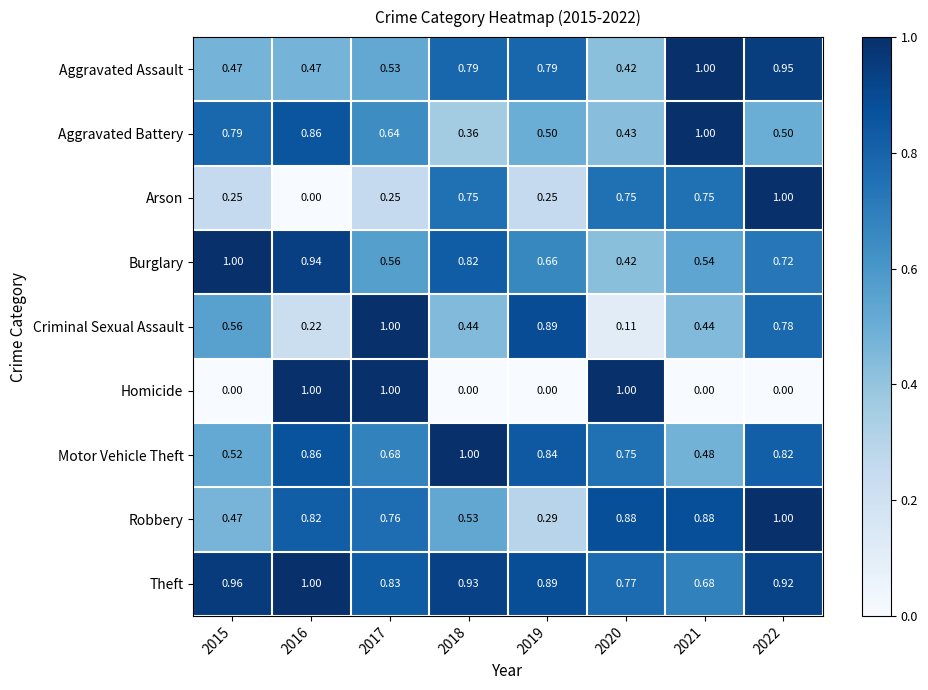

Between 2018 and 2021, which series saw the biggest shift?

Aggravated Battery